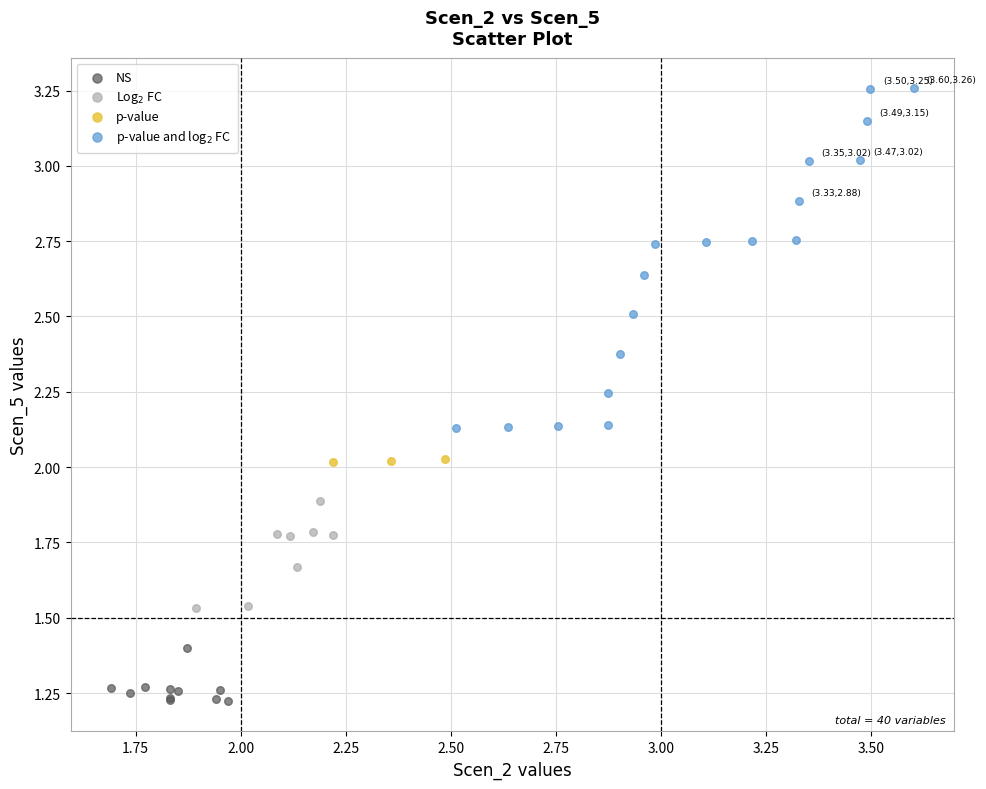

Which series reaches the minimum Y coordinate?

NS